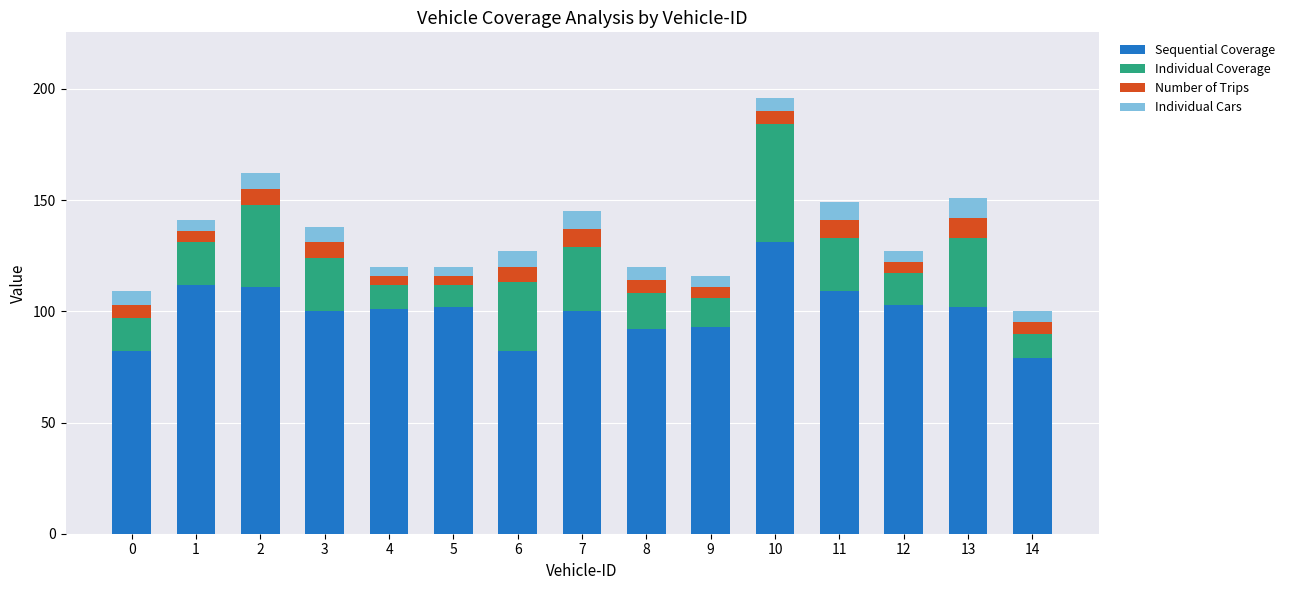

What is the highest value of the Sequential Coverage series?

131